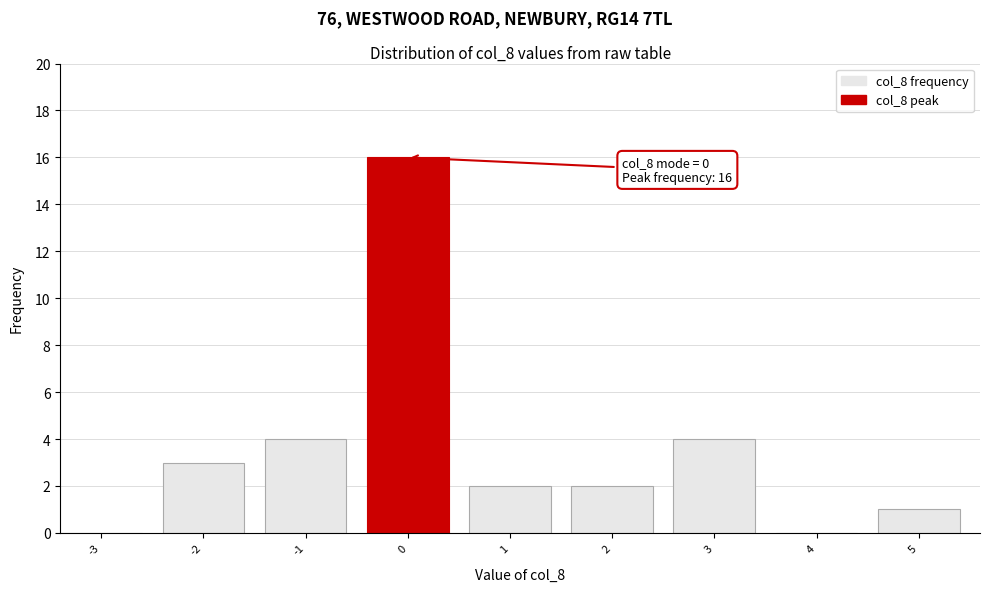

Reading left to right, extract all data points from this chart.

-3=0	-2=3	-1=4	0=16	1=2	2=2	3=4	4=0	5=1